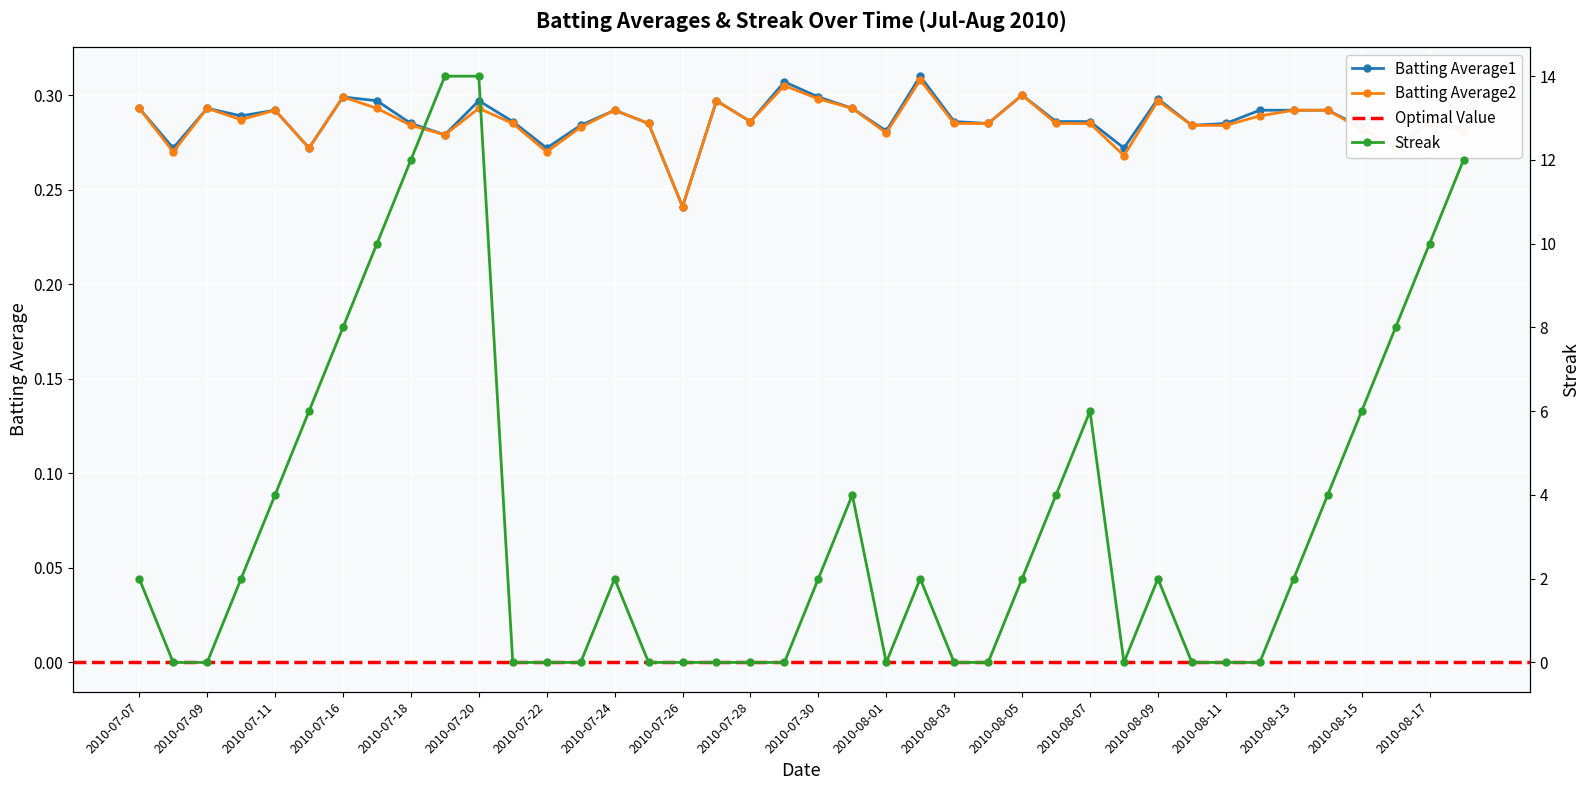

What is the average value of the Streak series?

3.5